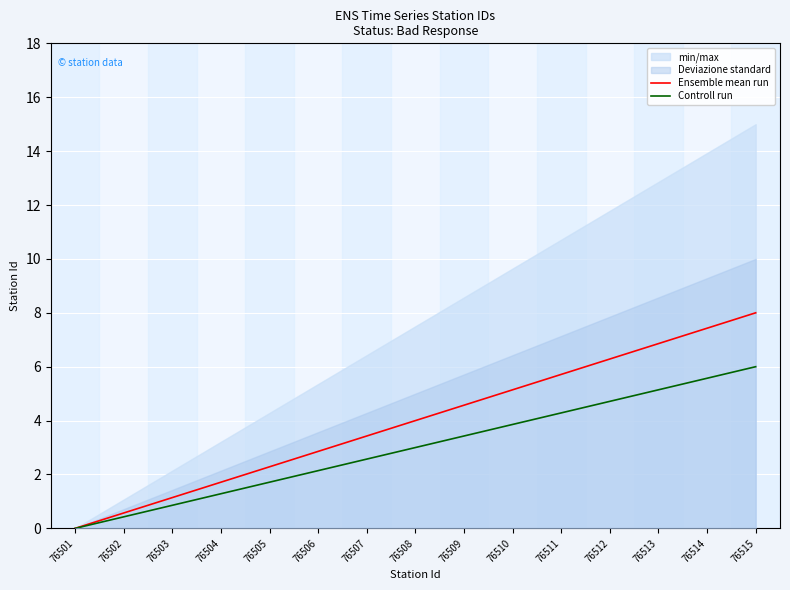

What is the total value across all series at 76508?

7.0